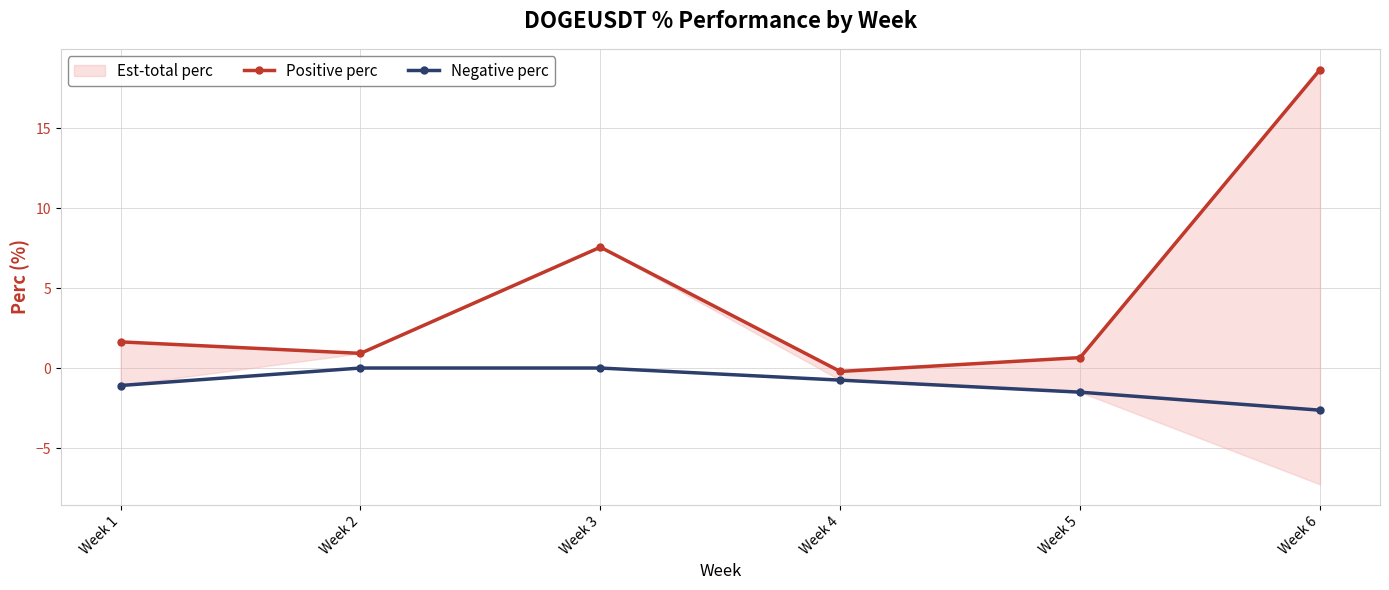

What is the value of the Negative perc point at the 1st from the left?

-1.1